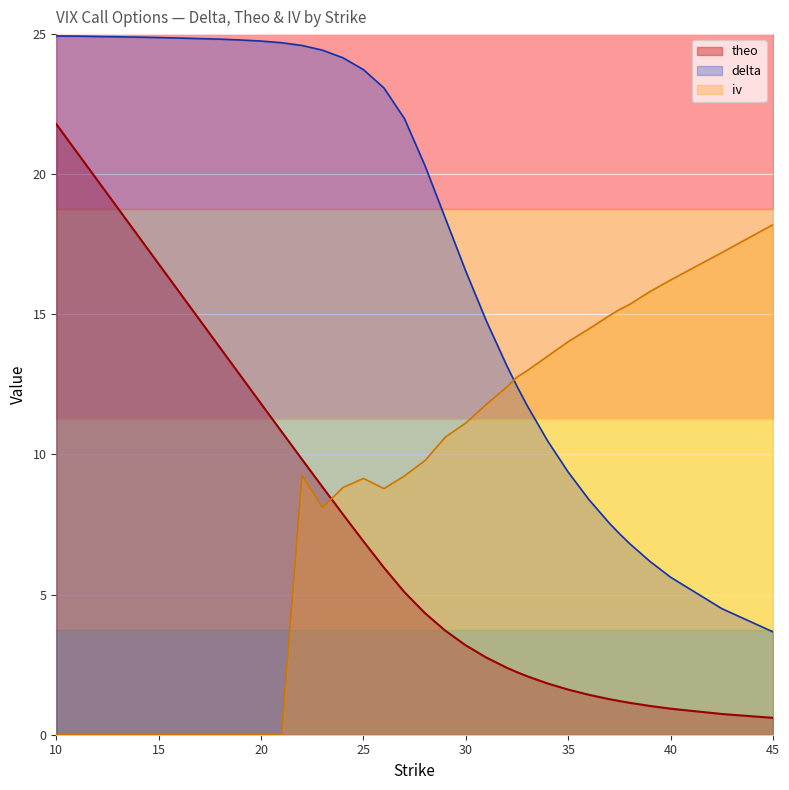

True or false: theo and iv cross at least once.

True